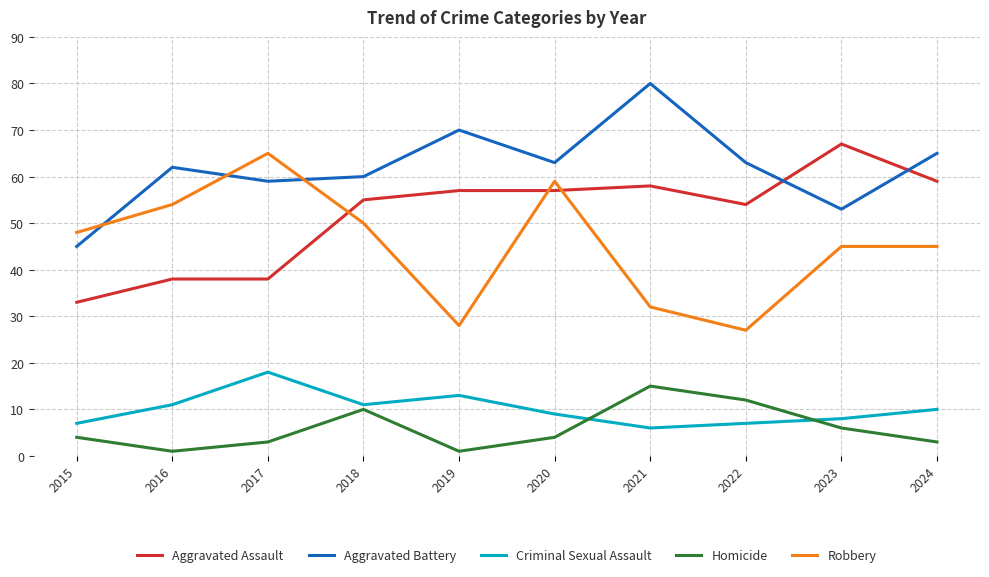

Where is the first local maximum for Aggravated Battery?

2016